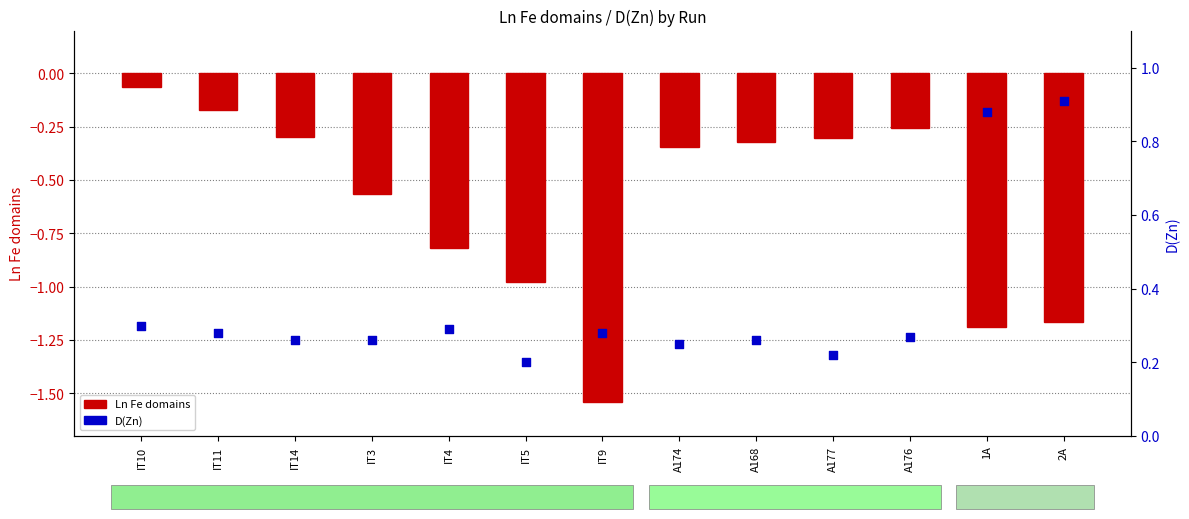

At how many categories does at least one series exceed 0?

13